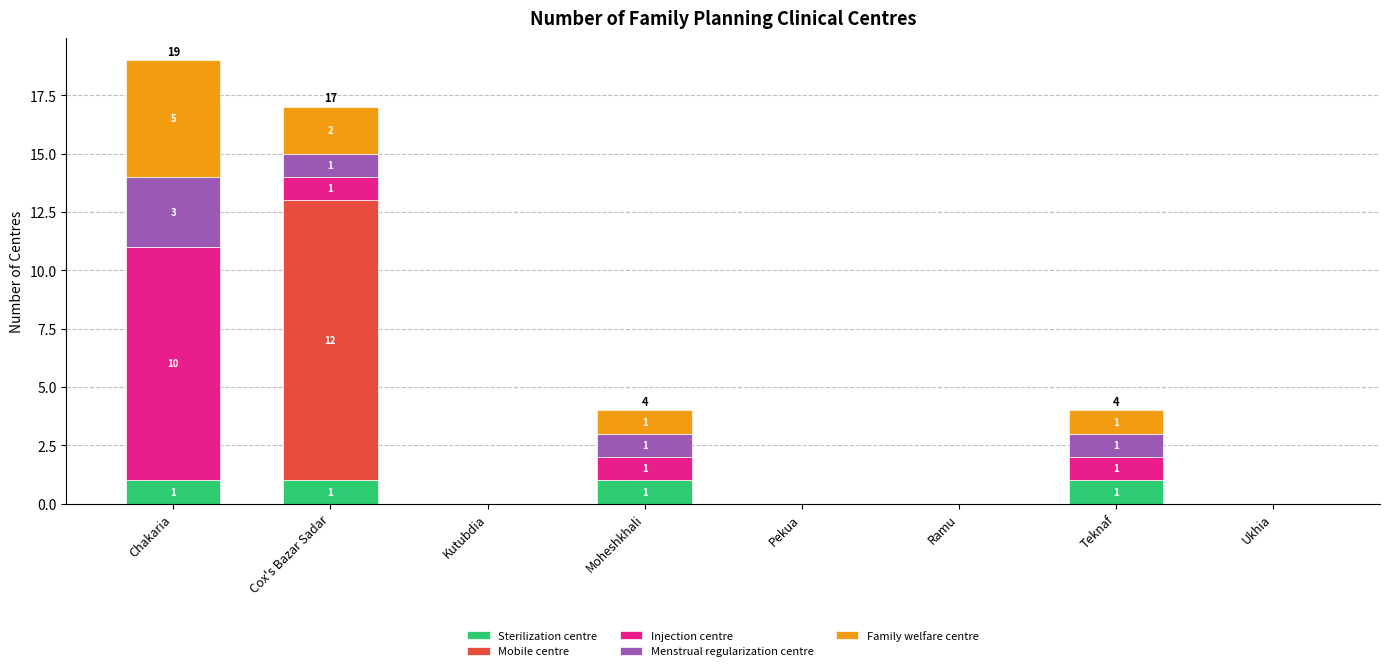

How many Sterilization centre values are between 0 and 1?

8